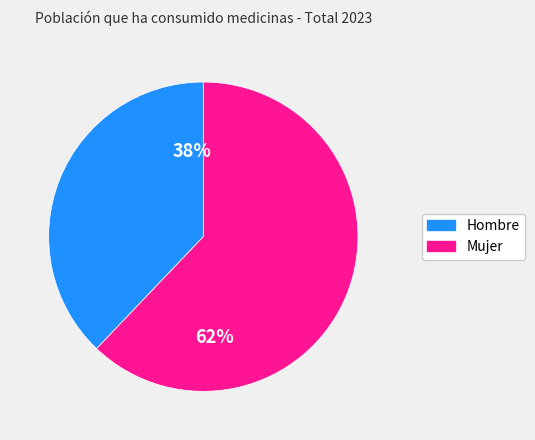

Which has a higher value, Hombre or Mujer?

Mujer